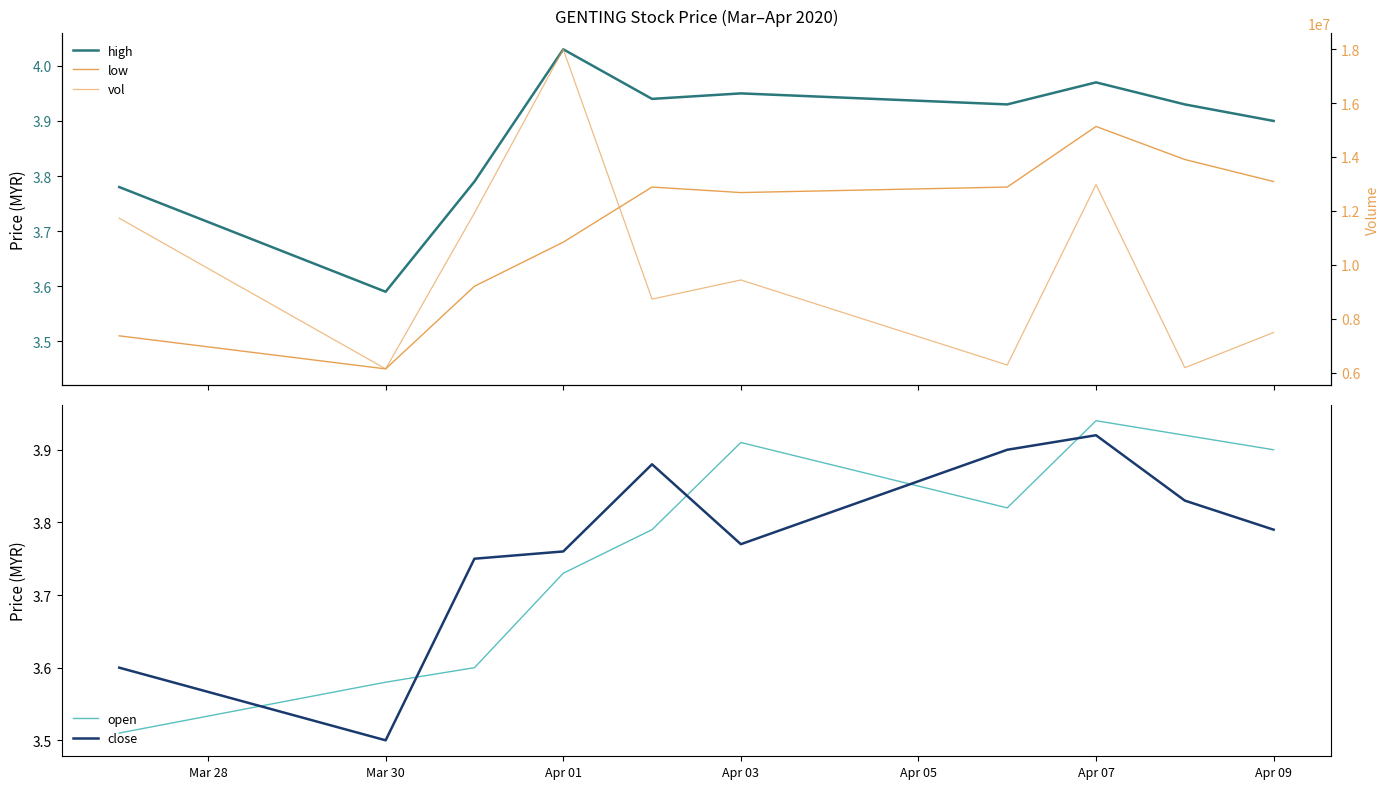

What is the greatest value displayed?

17991400.0